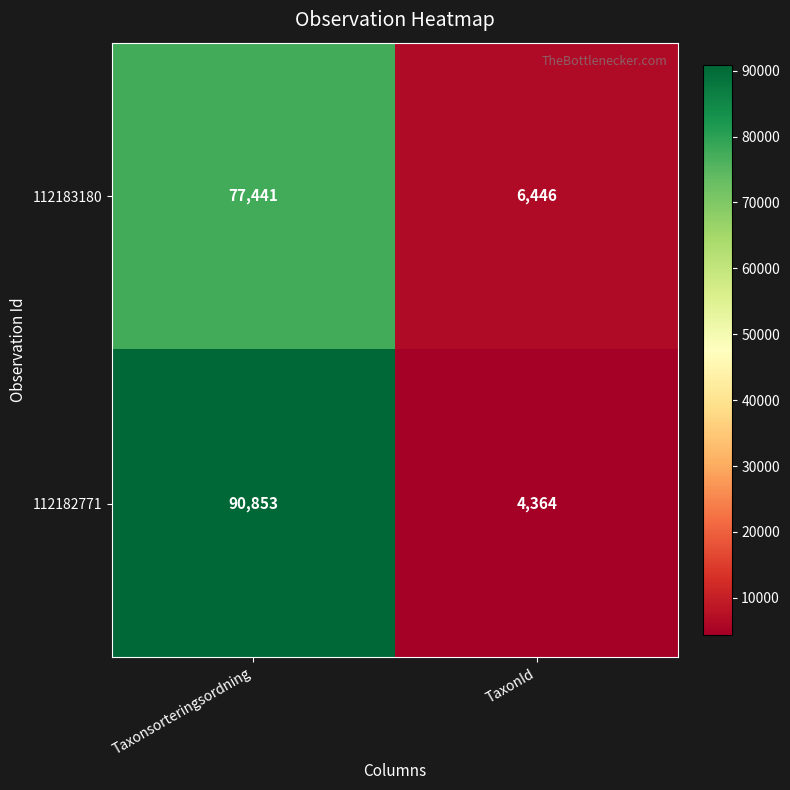

What is the greatest value displayed?

90853